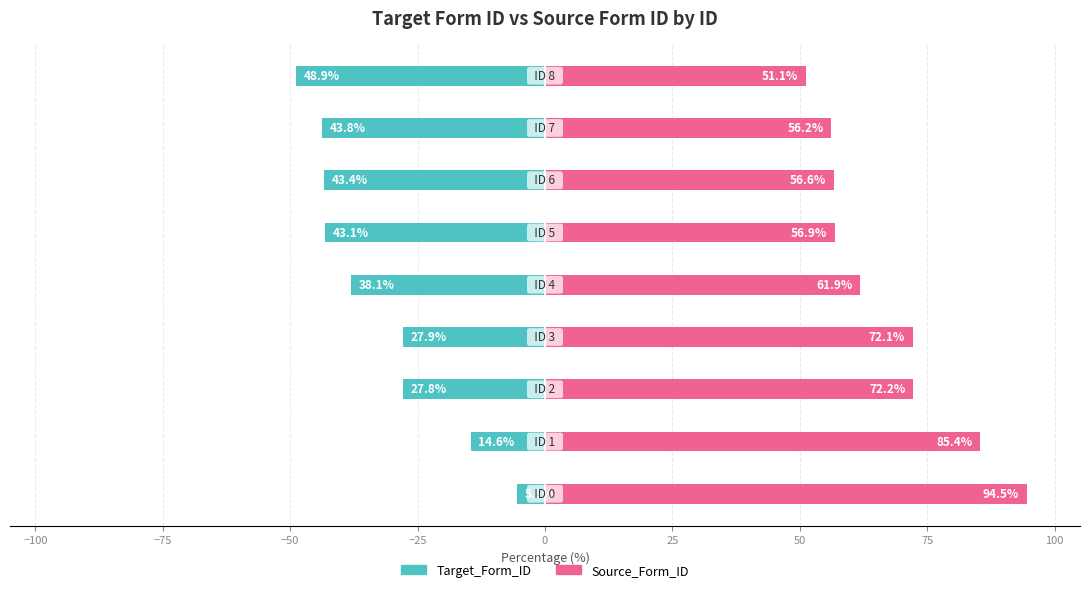

How many data points in Source_Form_ID are less than 61?

4